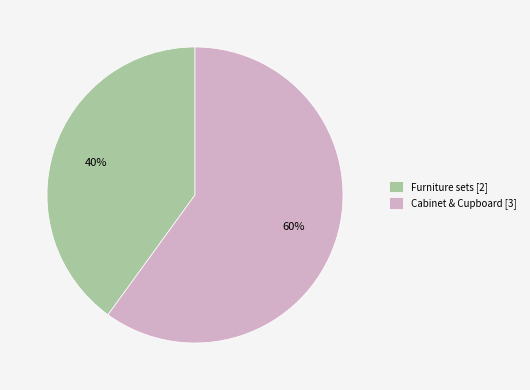

To the nearest percent, what is the difference between the Cabinet & Cupboard and Furniture sets slice percentages?

20%